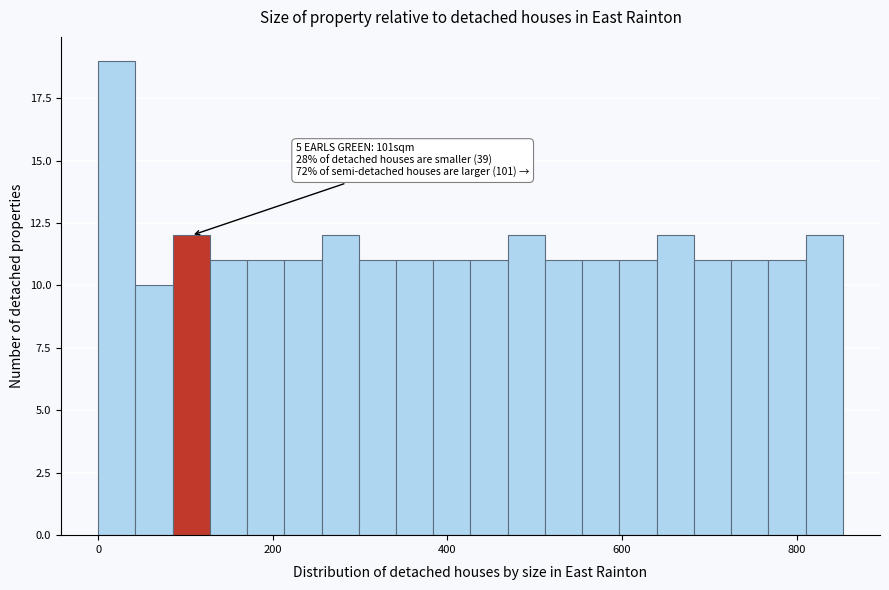

Around what value on the x-axis is the tallest bar? Give the approximate position of its centre, as read against the axis.

20